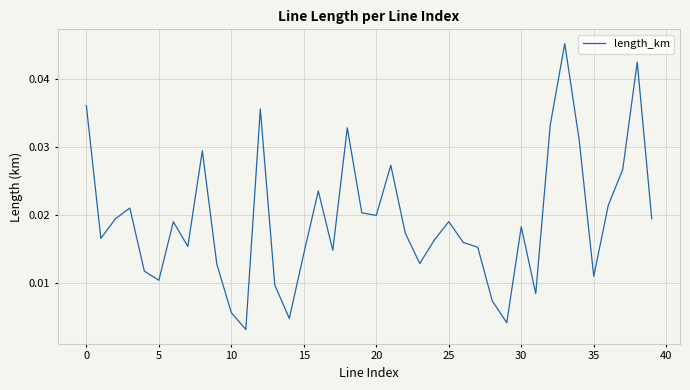

Does the chart display data point markers on the line(s)?

No